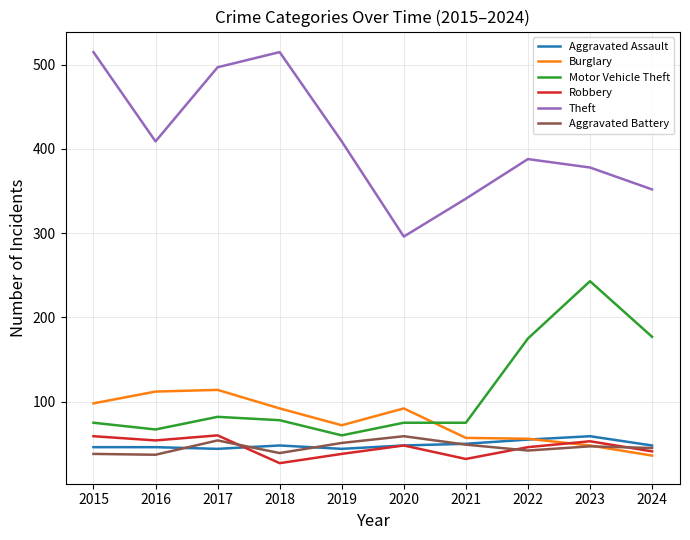

Which series has the largest total across all categories?

Theft